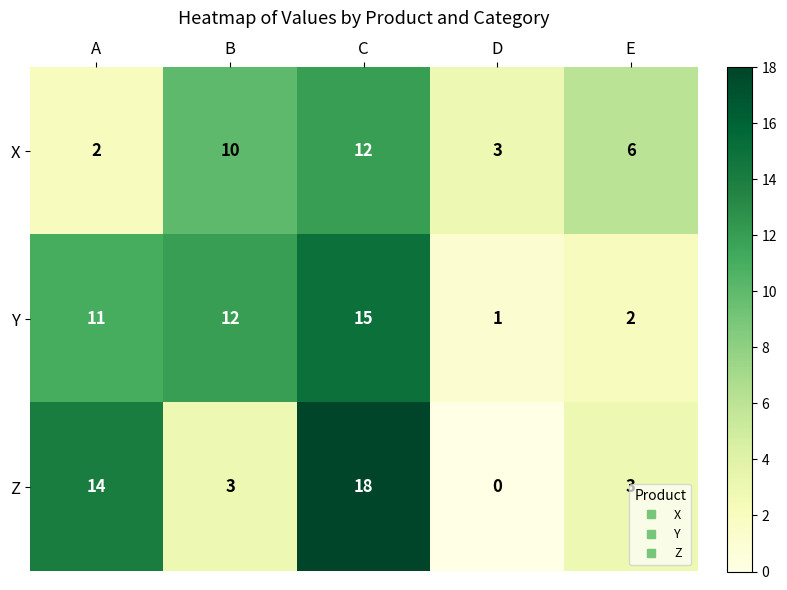

The value of Z at E is 2. True or false?

False